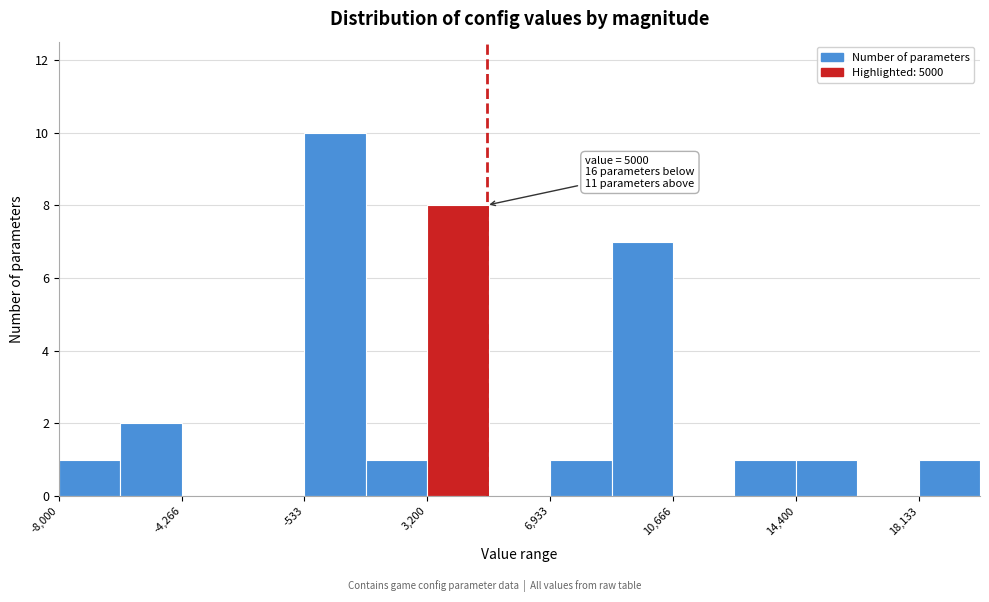

Read against the x-axis, roughly where is the centre of the tallest bar?

500